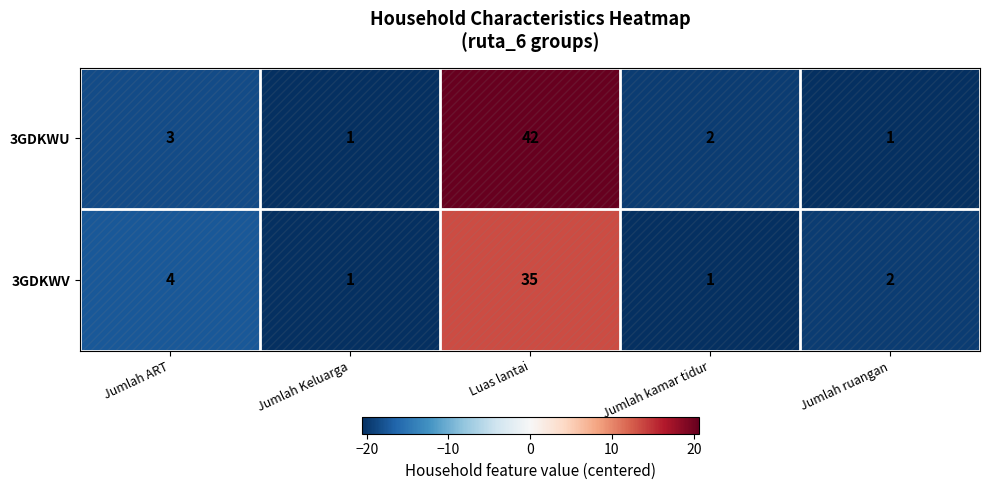

What is the sum of all 3GDKWV values?

43